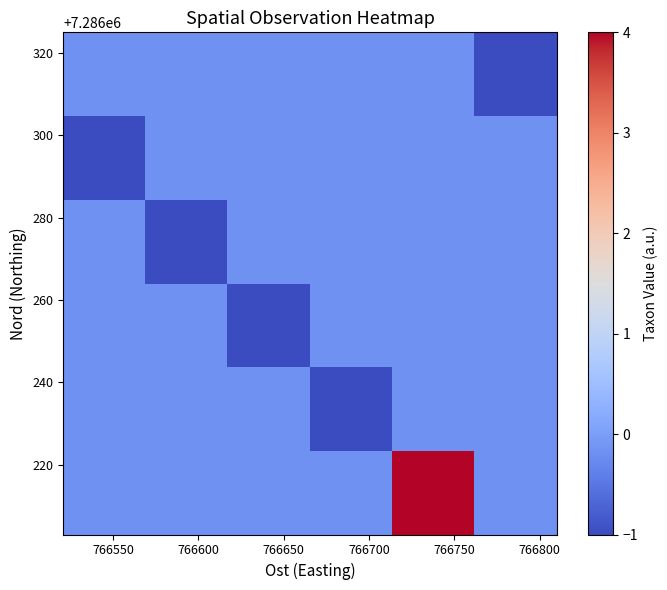

At how many categories does at least one series exceed 0?

1